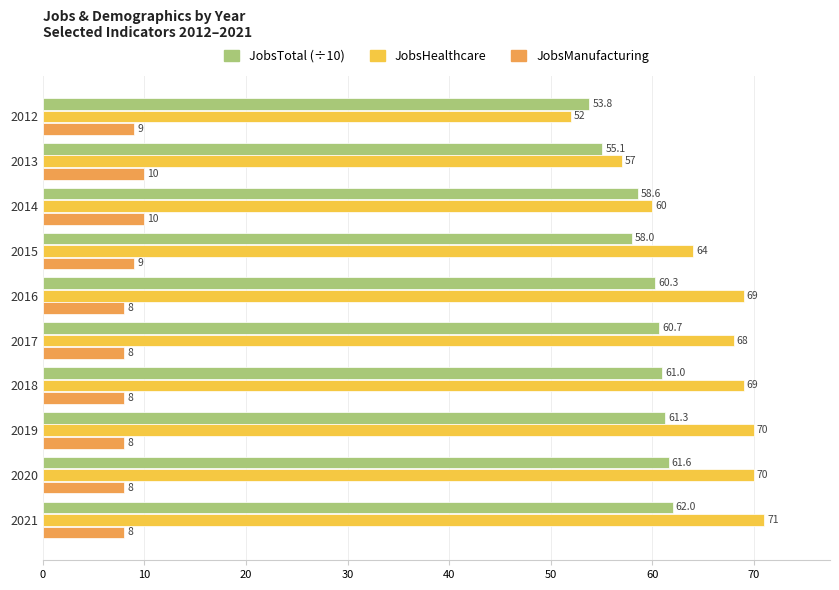

What is the greatest value displayed?

71.0